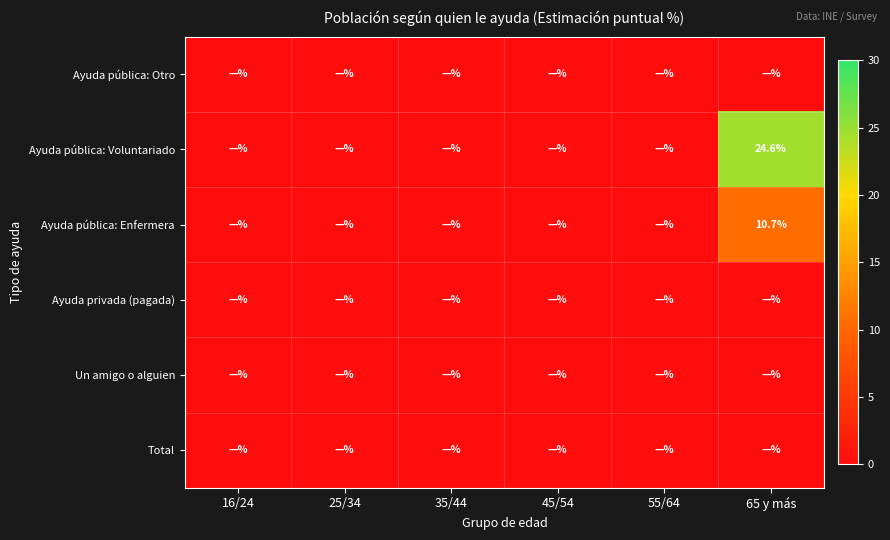

True or false: Ayuda pública: Enfermera has a value of 10.7 at 65 y más.

True